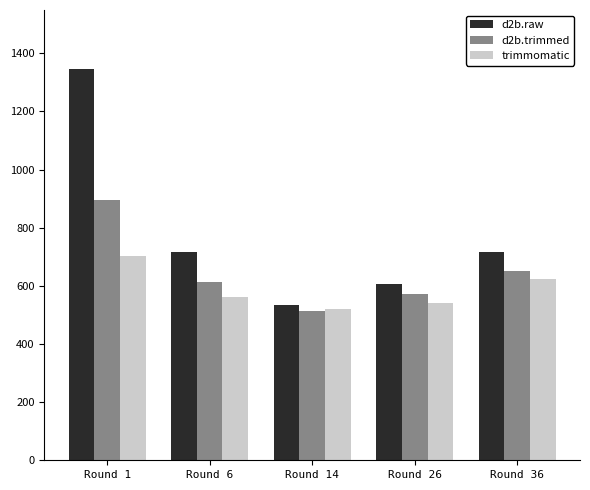

The value of trimmomatic at Round 1 is 704. True or false?

True